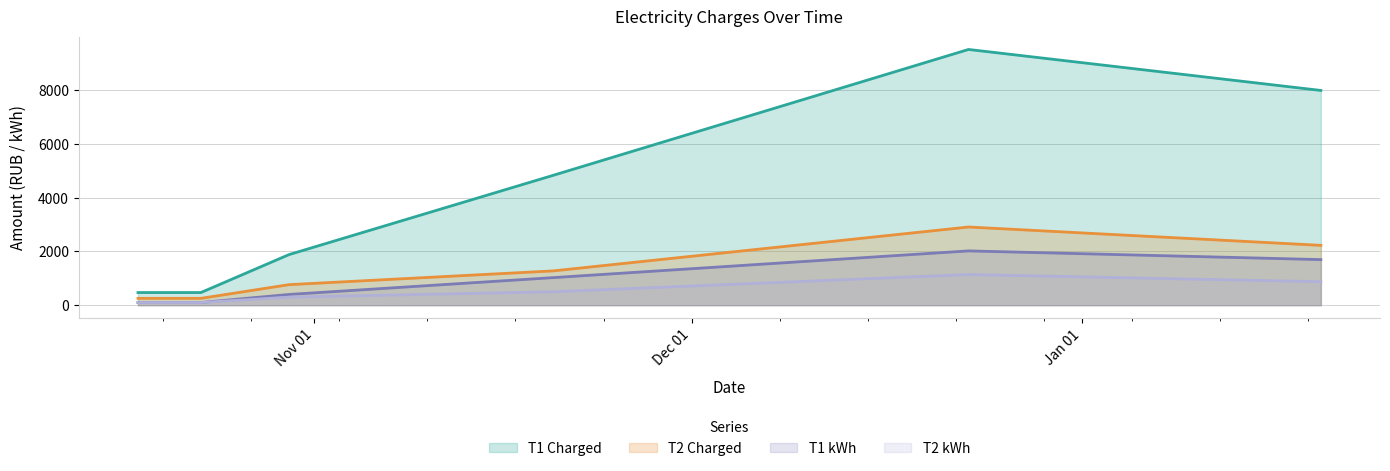

How many distinct data groups are displayed?

4